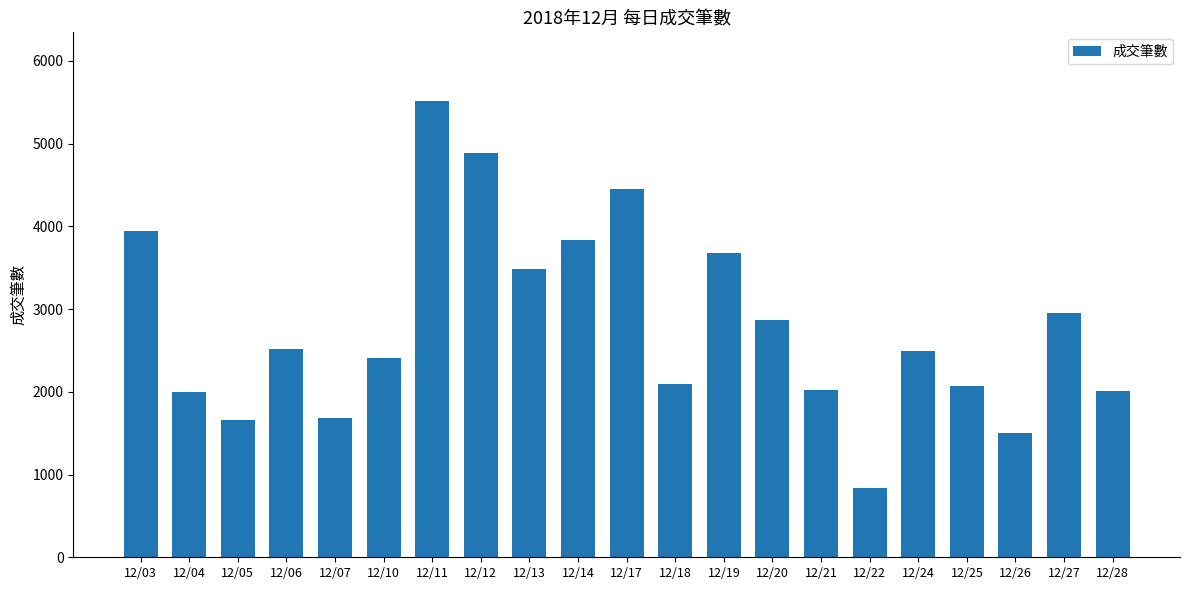

What is the change in value from 12/11 to 12/28?

-3502